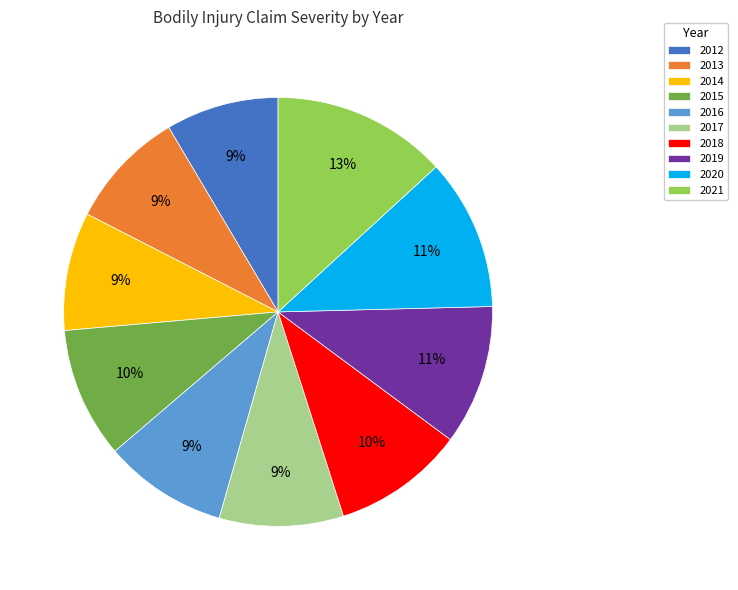

Between 2020 and 2012, which is larger?

2020